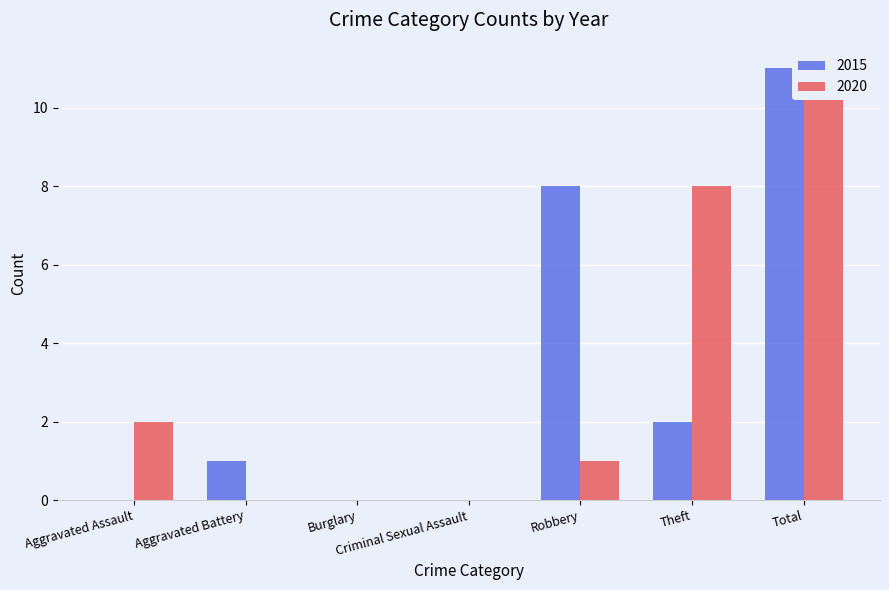

At Theft, list the series in order from smallest to largest.

2015, 2020